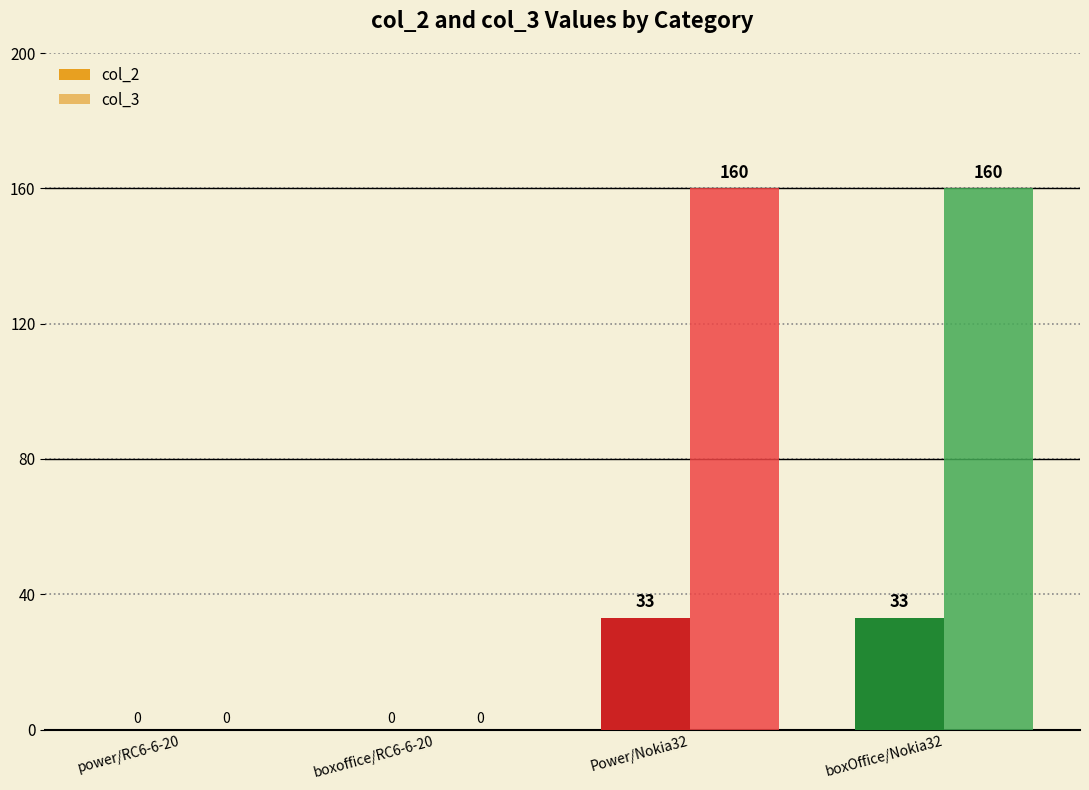

What is the greatest value displayed?

160